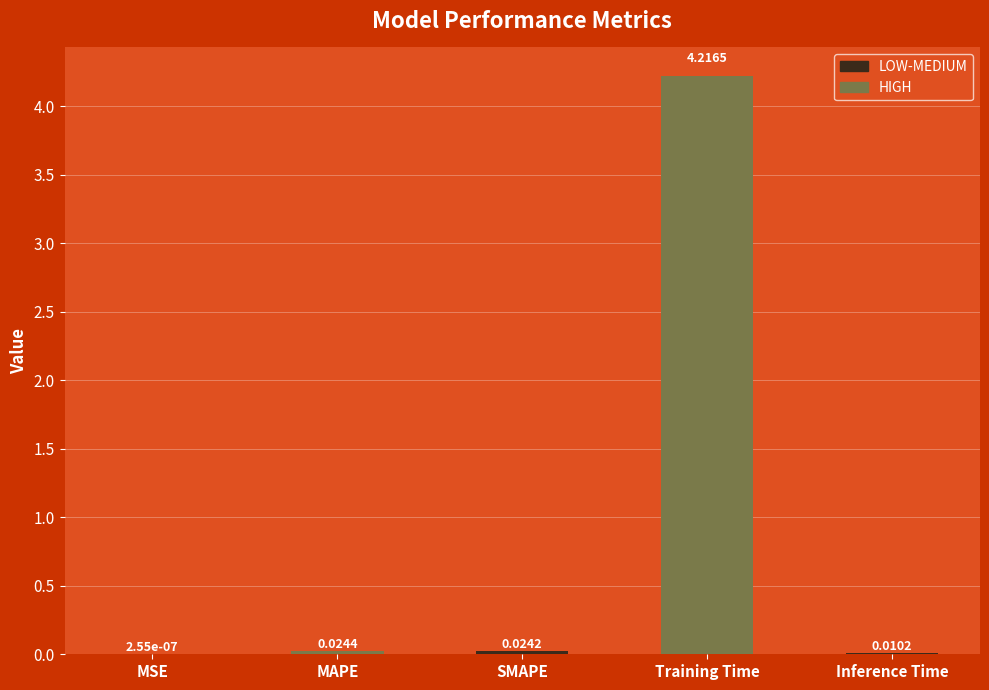

Which has a higher value, MAPE or SMAPE?

MAPE